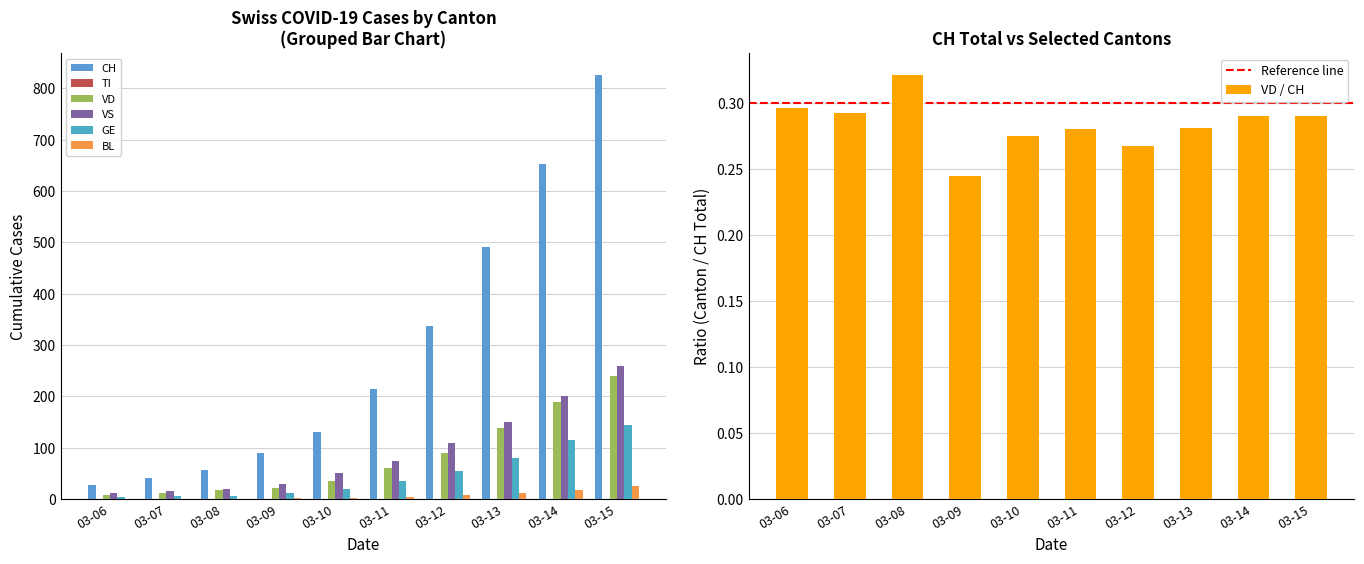

At which label is CH closest to 413?

2020-03-12